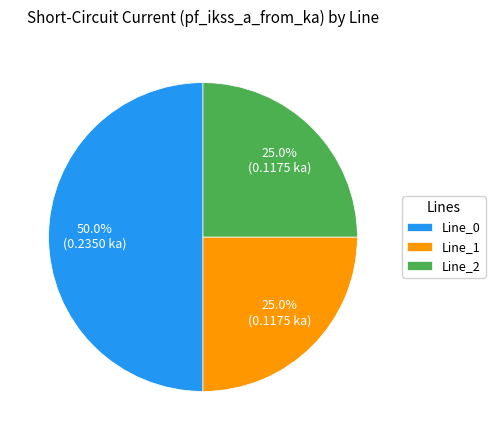

Is Line_2 the majority of the pie?

No